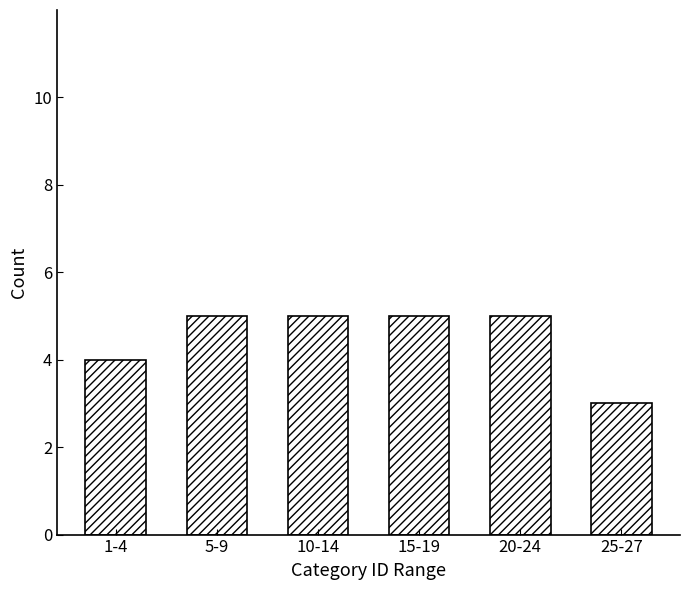

Reading right to left, transcribe all the data shown in this chart.

25-27=3	20-24=5	15-19=5	10-14=5	5-9=5	1-4=4